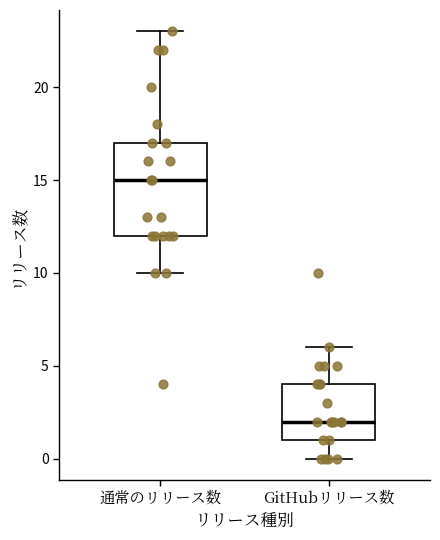

Reading left to right, transcribe this box plot: for each box, give where its median line is, the range the box spans, and where its two whiskers end, as read against the y-axis. The values are not printed on the chart, so give them approximately, as read against the axis.

通常のリリース数: median 15, box 12 to 17, whiskers 10 to 23
GitHubリリース数: median 2, box 1 to 4, whiskers 0 to 6